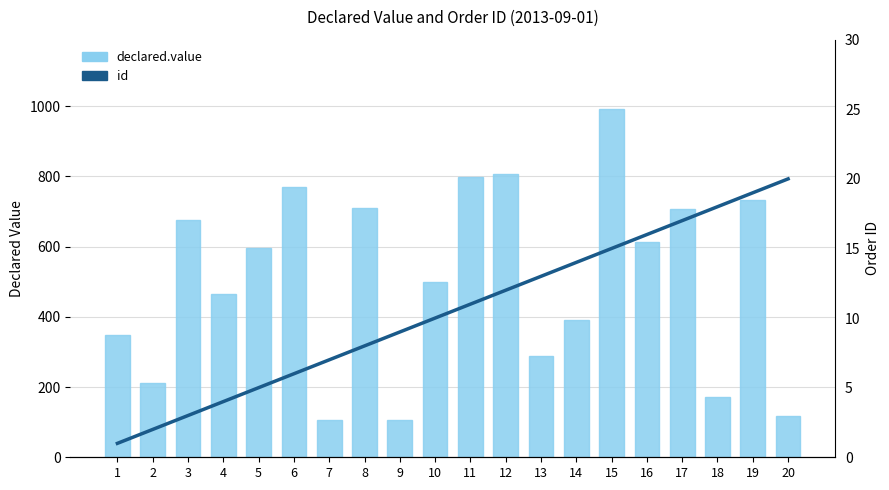

The id series shows 1 at 2. True or false?

False